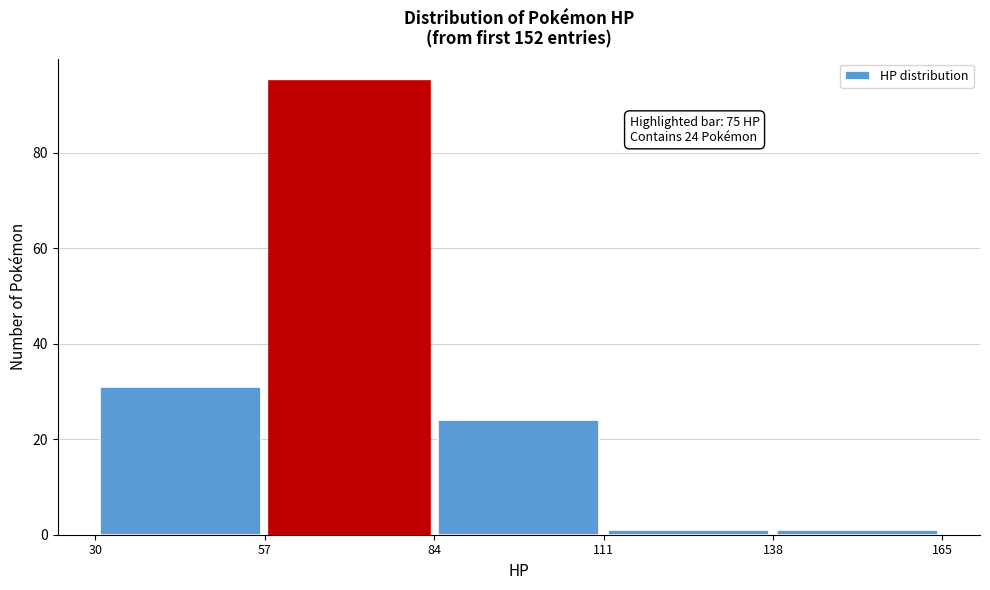

Over which range of the x-axis is the bar tallest?

57 to 84